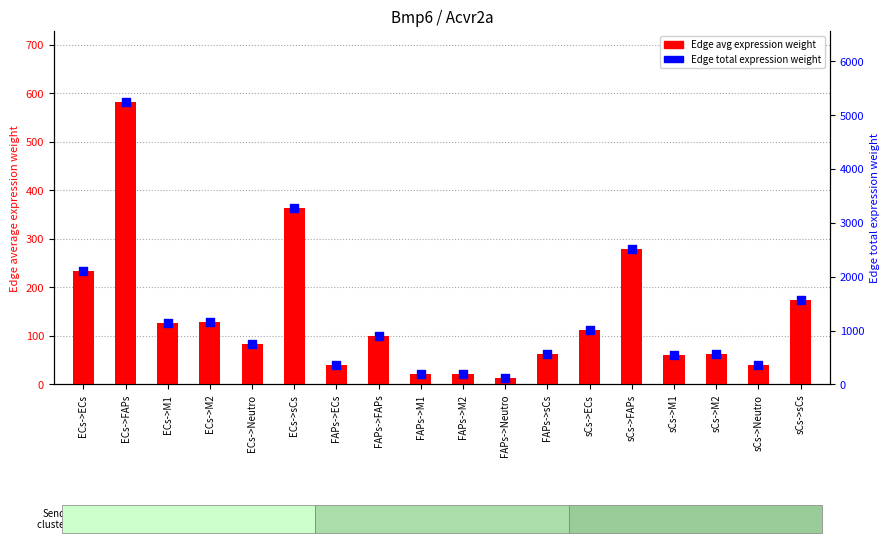

Which series has the largest total across all categories?

Edge total expression weight